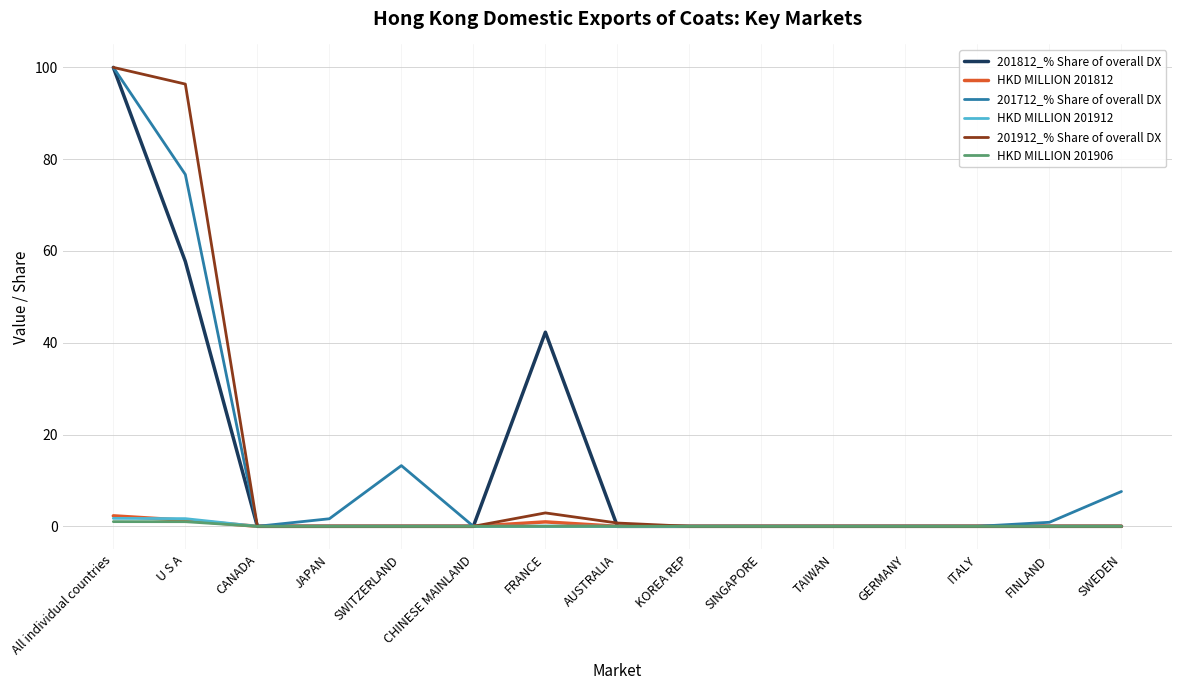

The value of 201912_% Share of overall DX at TAIWAN is 0.0. True or false?

True